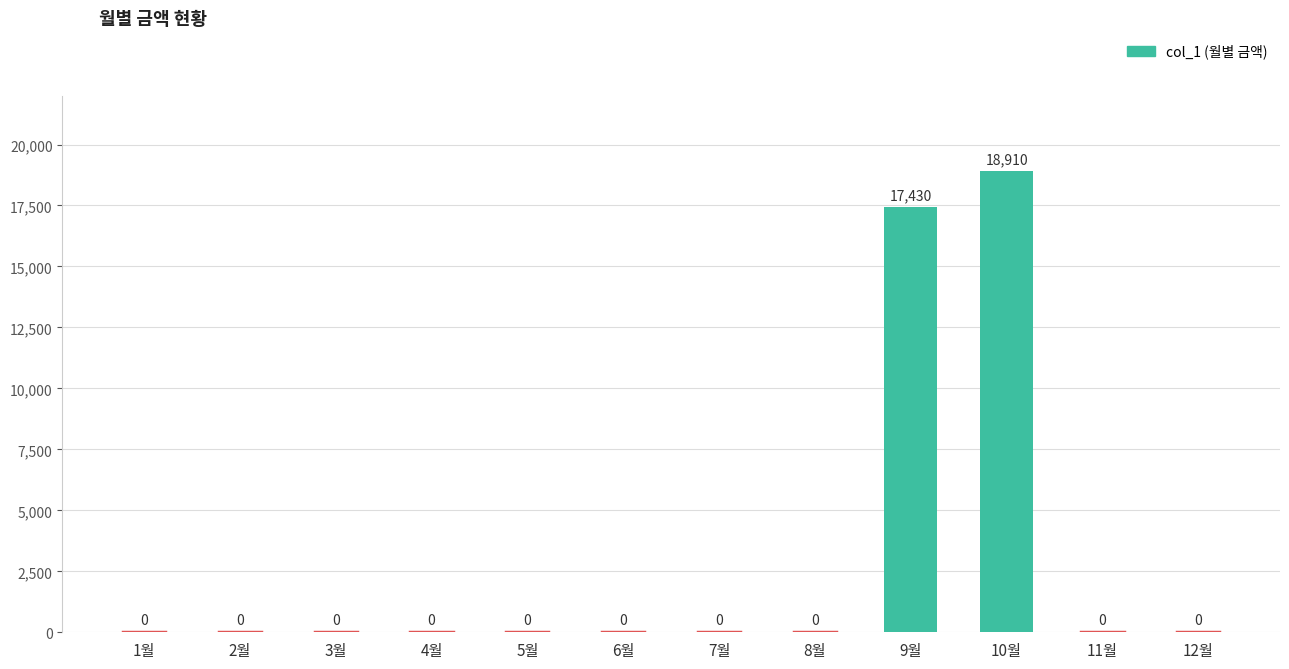

True or false: the data shows 10154 at 5월.

False